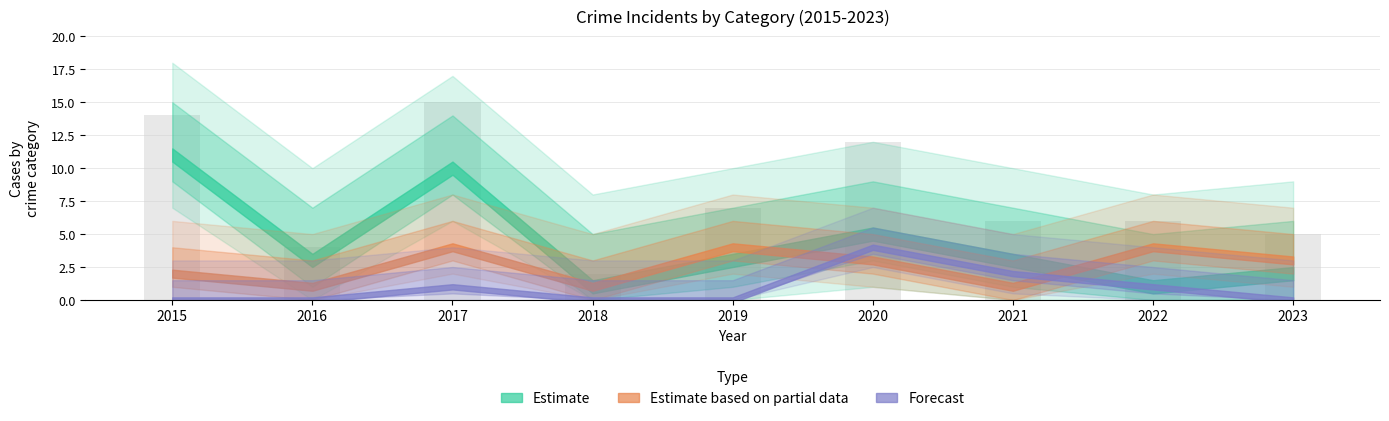

Between 2015 and 2018, which is larger?

2015